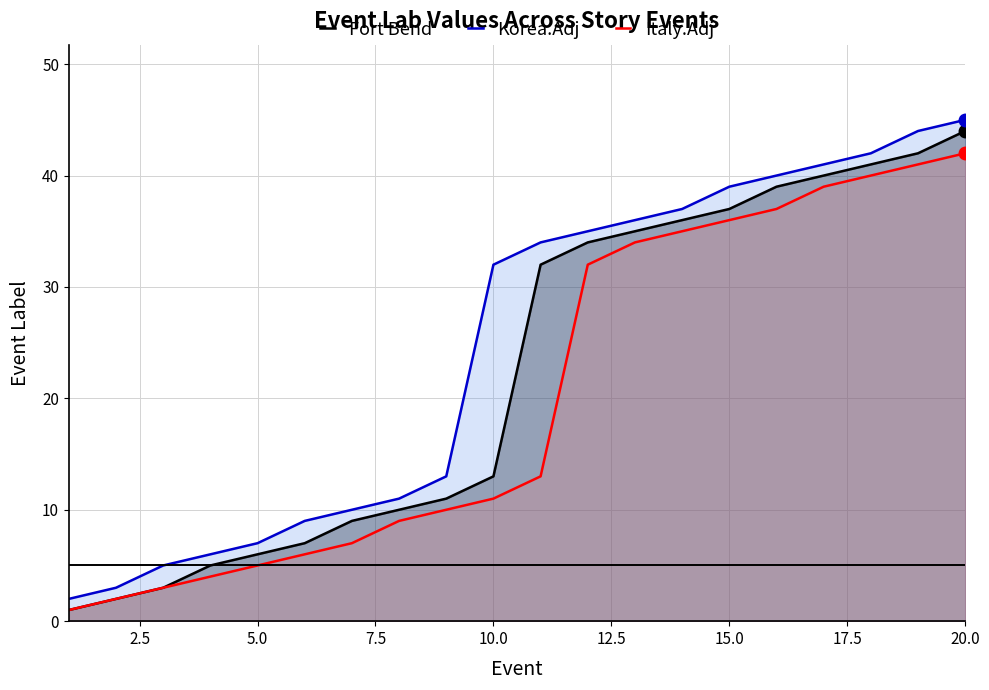

At 20.0, list the series in order from largest to smallest.

Korea.Adj, Fort Bend, Italy.Adj